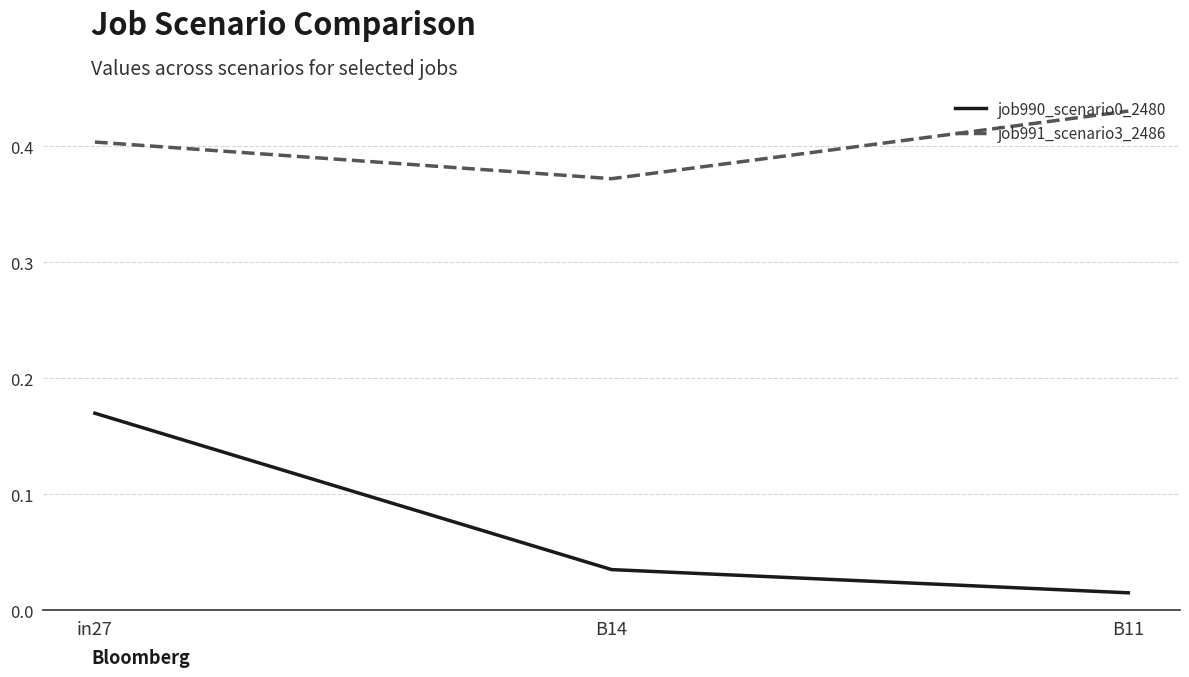

Does the chart have visible grid lines?

Yes